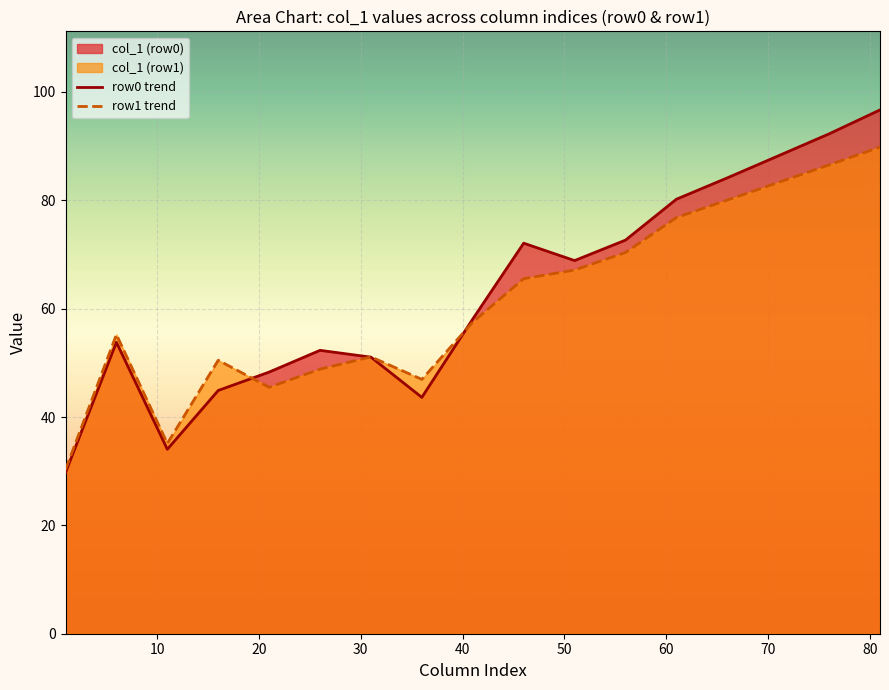

What is the smallest value displayed?

29.8